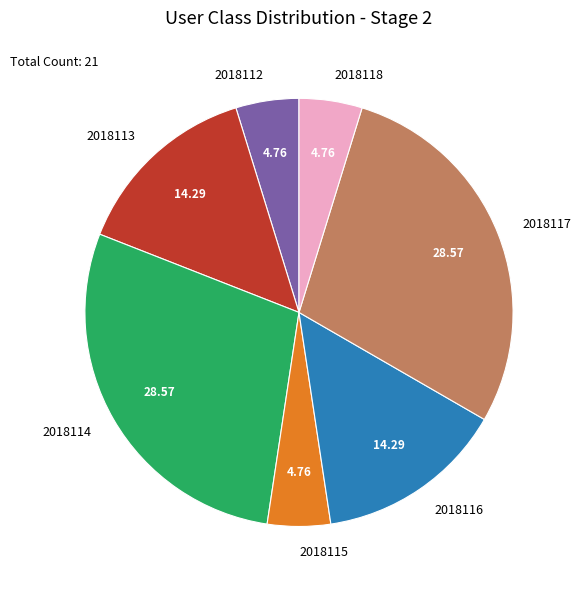

Is the sum of 2018113 and 2018115 greater than half?

No